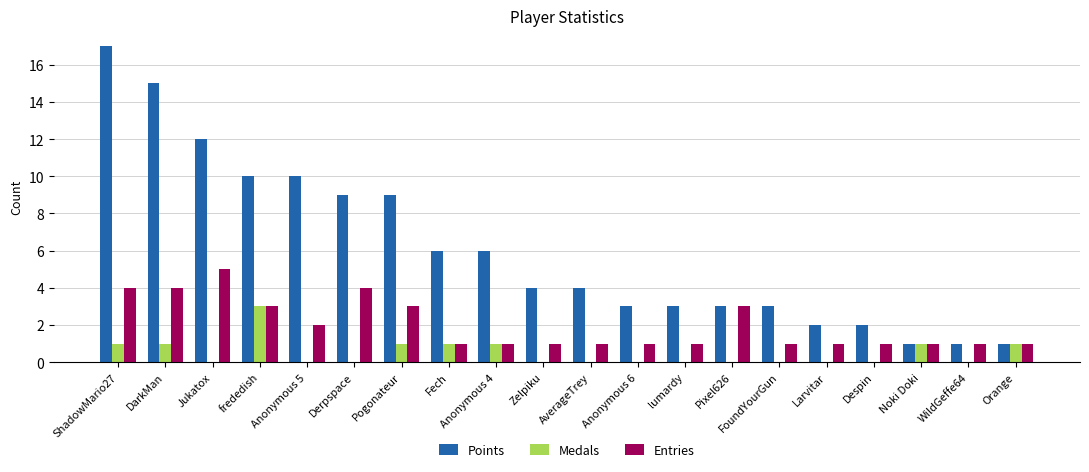

What is the average value of the Entries series?

2